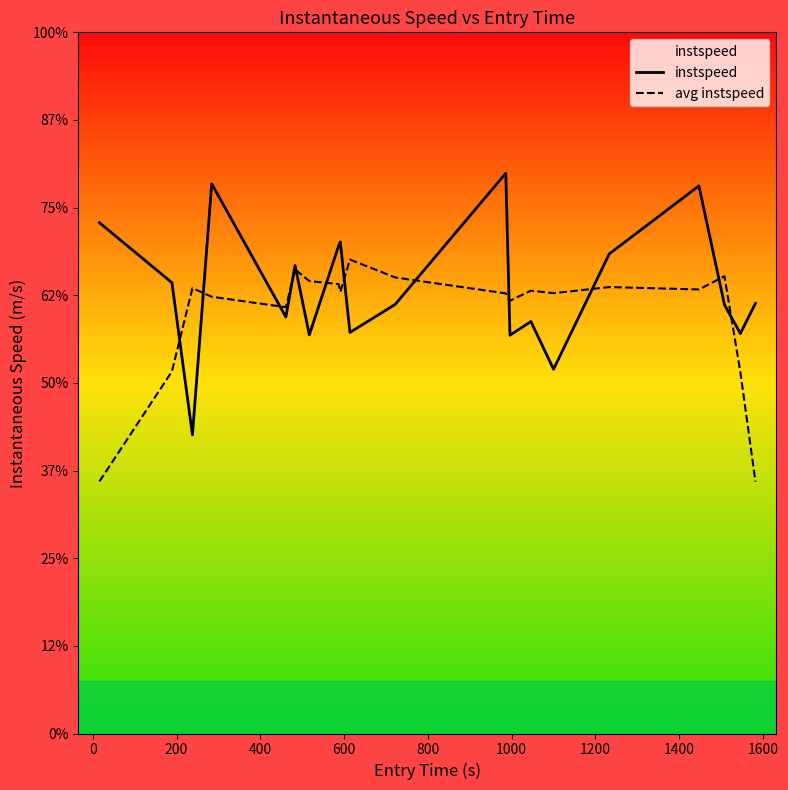

Rank the series by their average value, from highest to lowest.

instspeed, avg instspeed